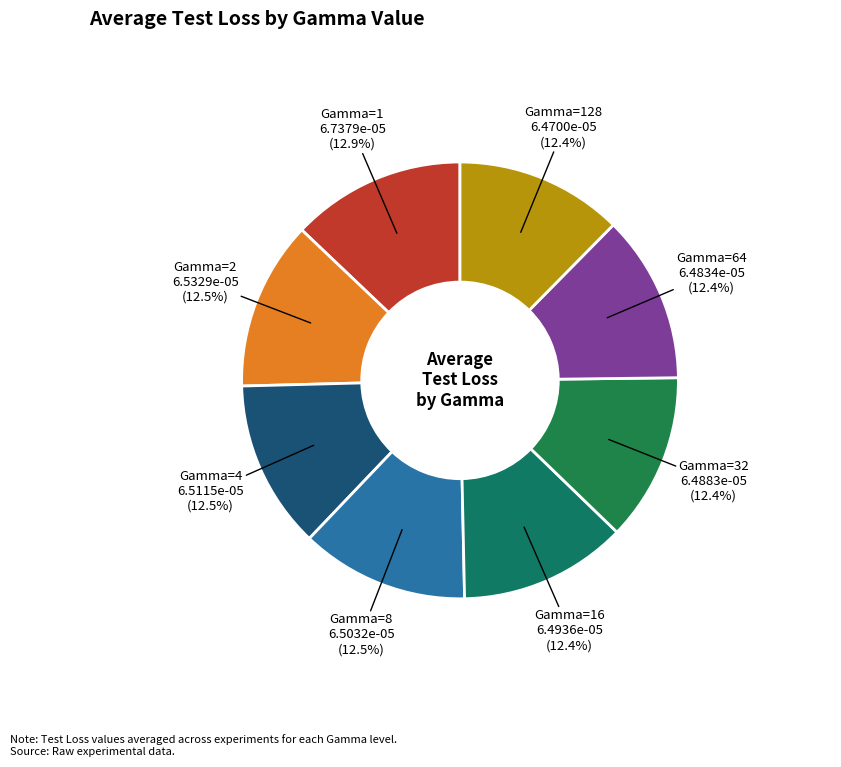

Does Gamma=2 account for over 50% of the chart?

No